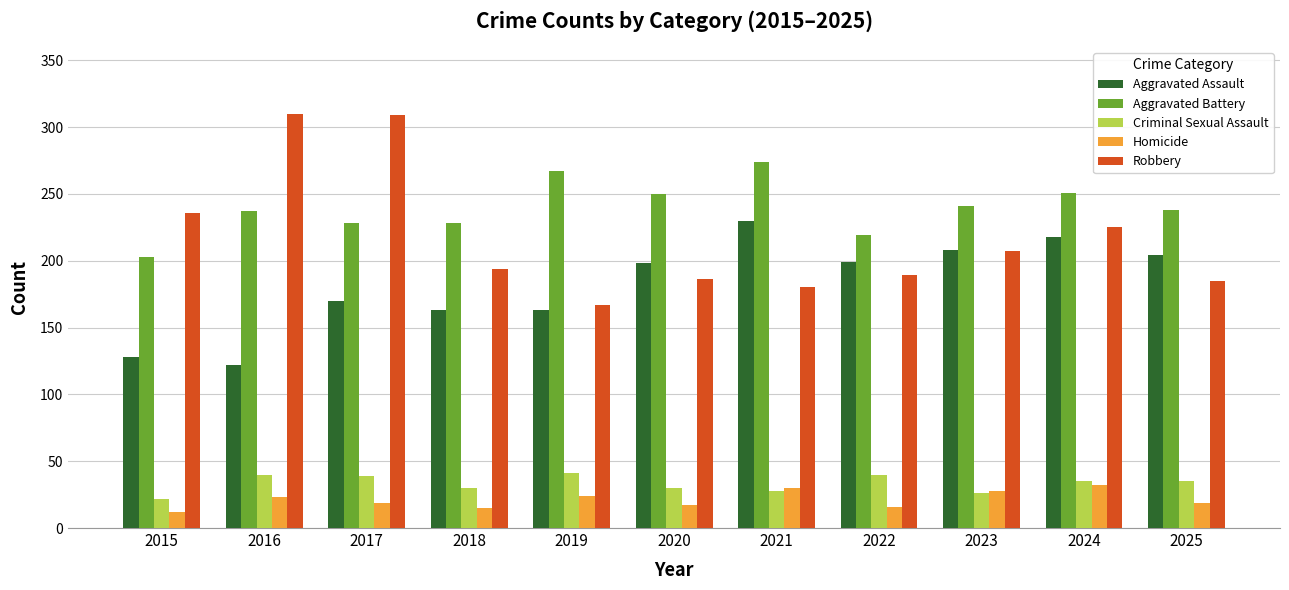

Which series changed the most between 2021 and 2022?

Aggravated Battery